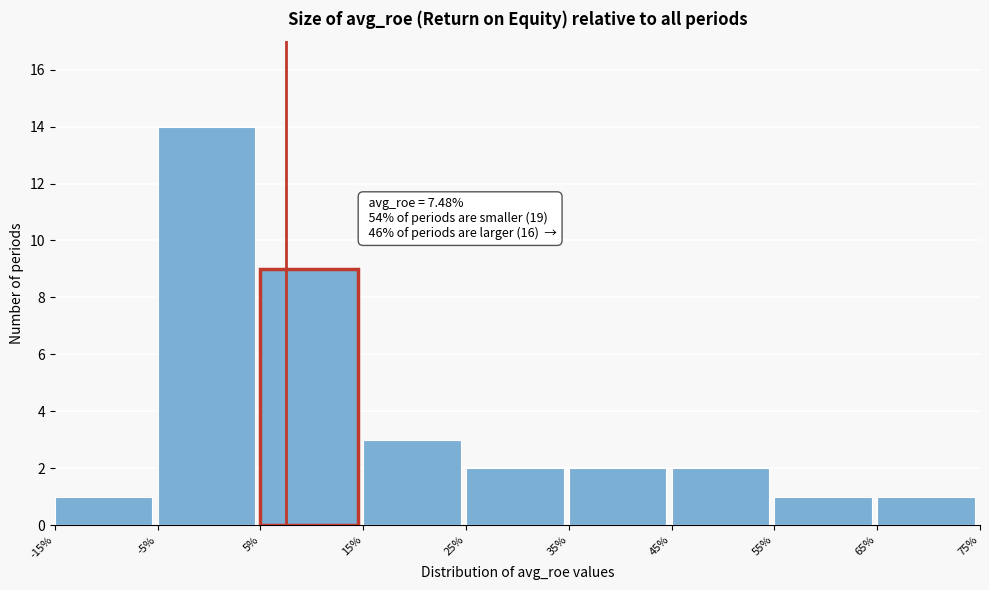

Which range on the x-axis has the tallest bar?

-5% to 5%